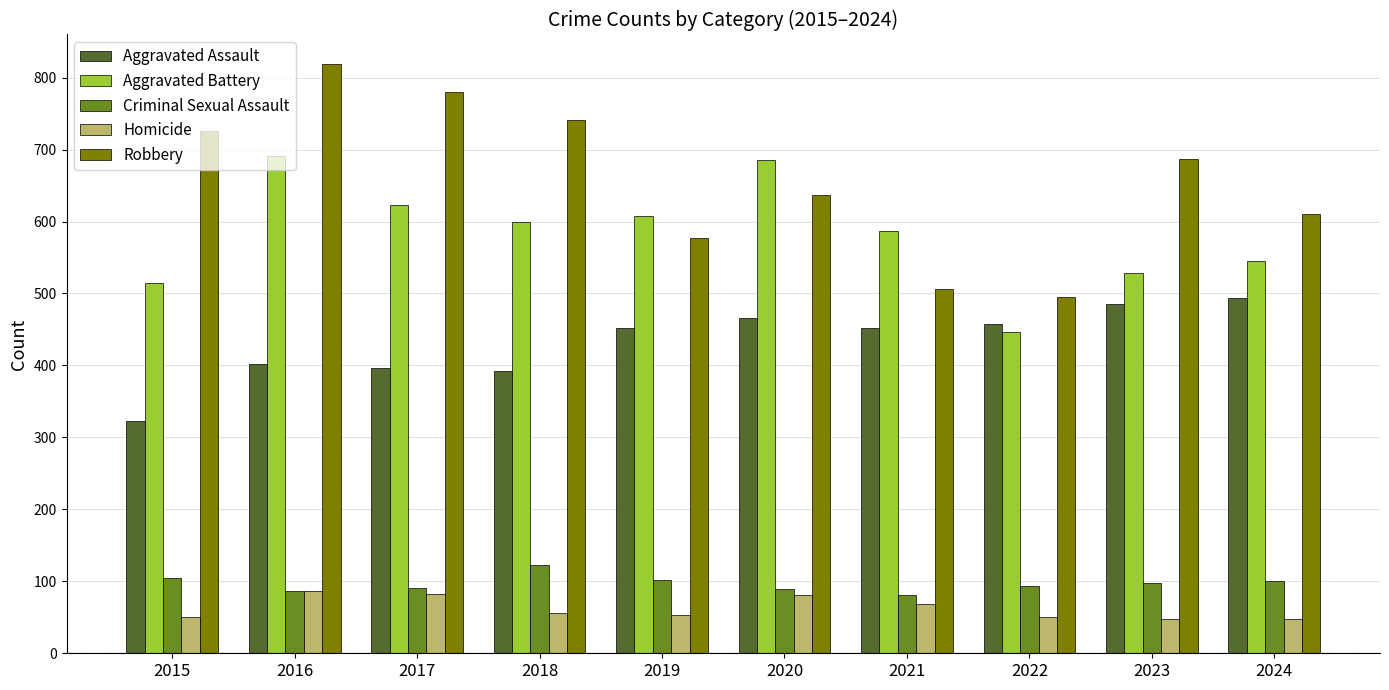

What is the value of the Homicide bar at the 9th from the left?

48